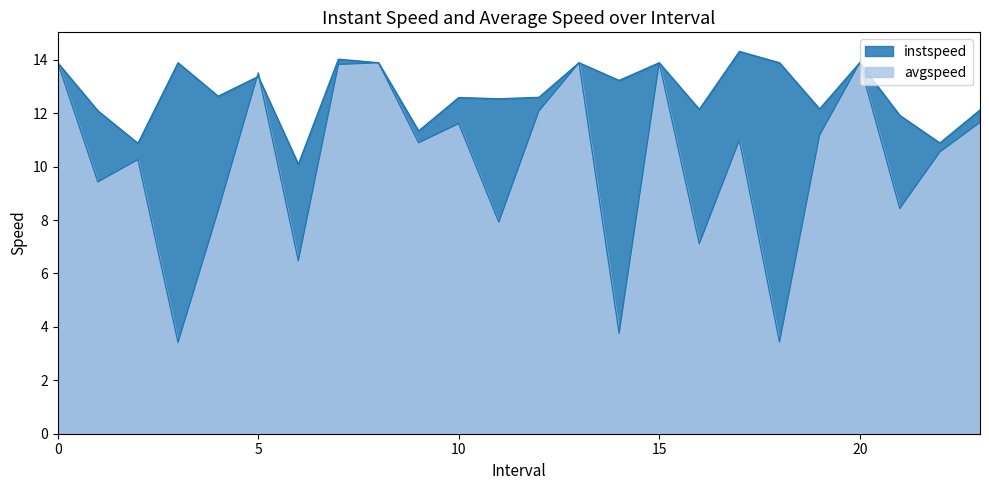

What are all the series names shown in the legend?

avgspeed, instspeed